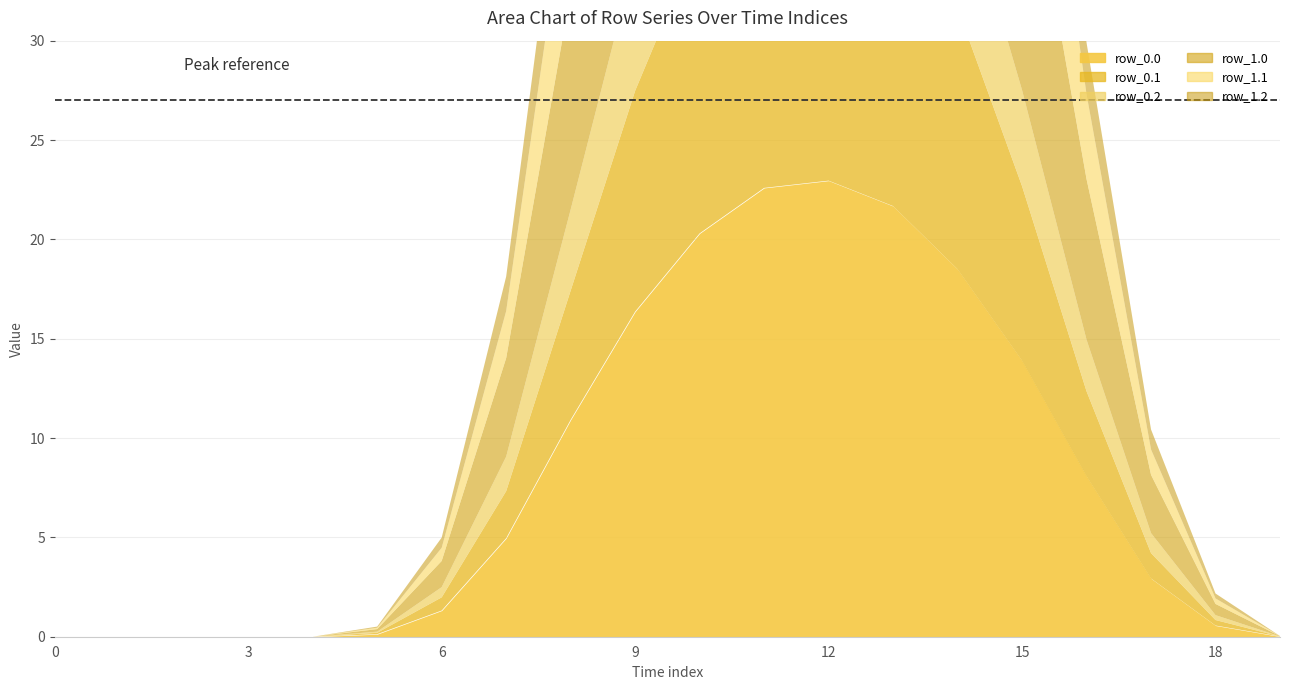

At how many categories does at least one series exceed 20?

4